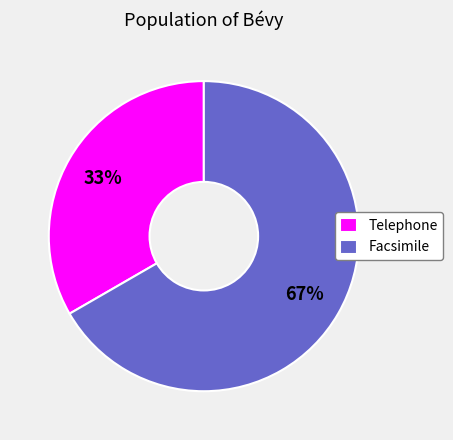

What is the ratio of the value at Facsimile to the value at Telephone?

2.0